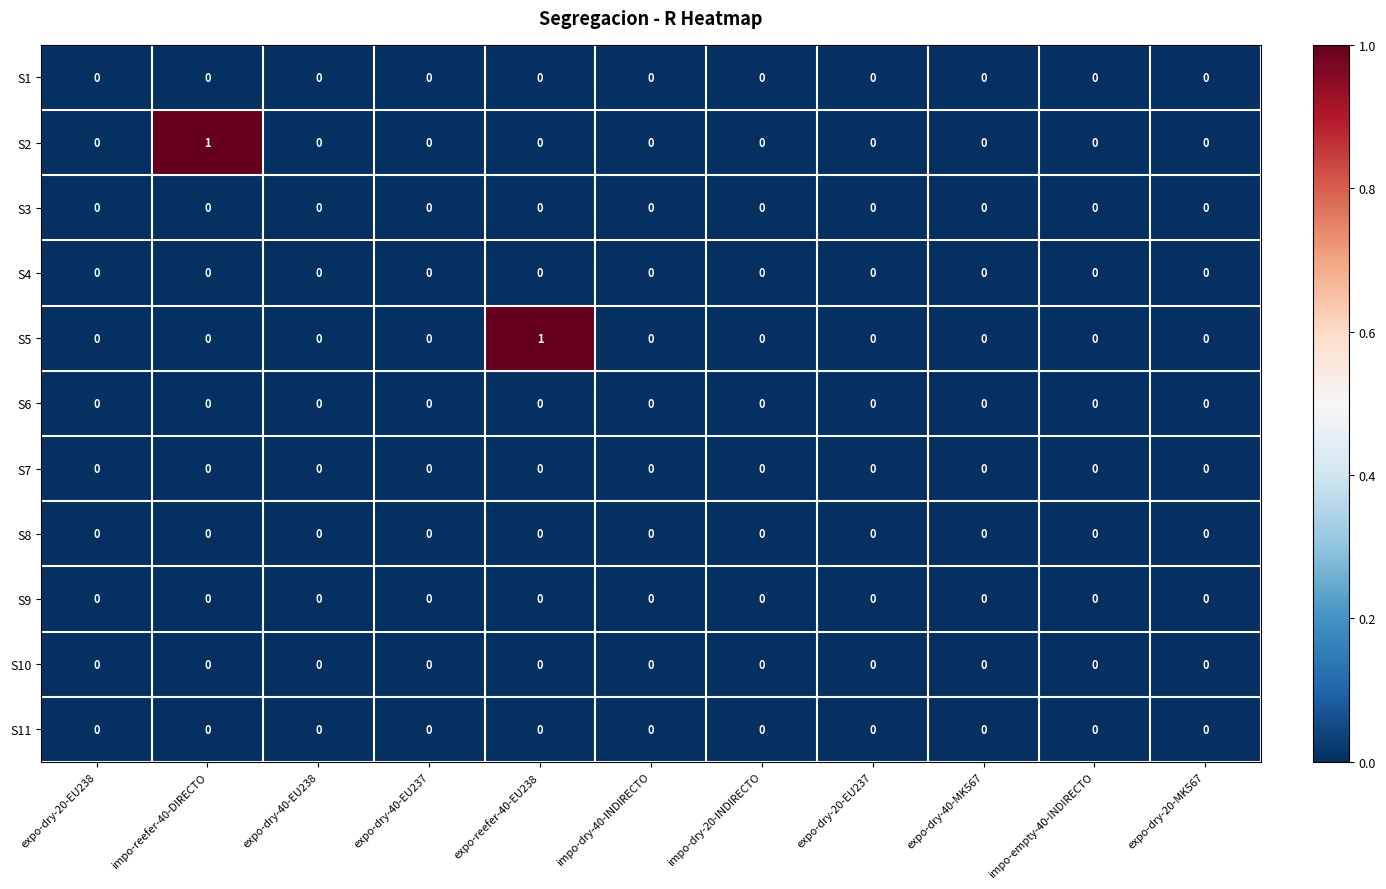

How many categories are shown in the chart?

11